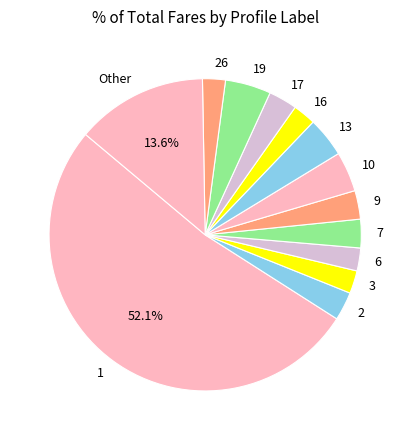

Count the number of slices in the pie.

13